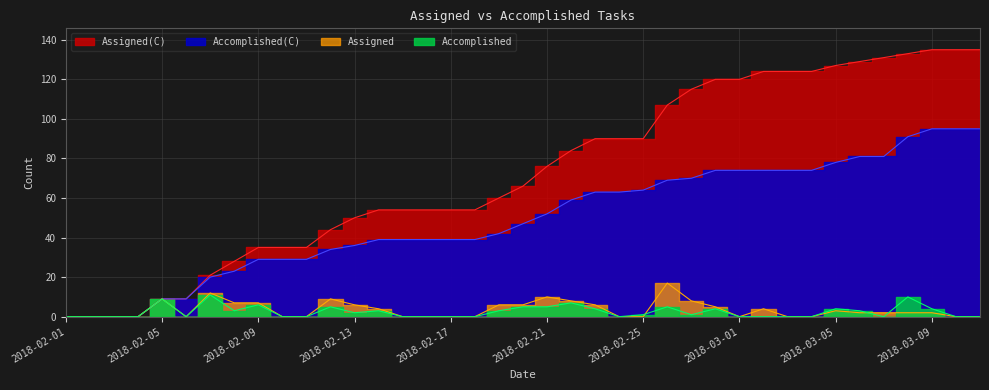

Rank the categories by Accomplished(C) value from highest to lowest.

2018-03-09, 2018-03-10, 2018-03-11, 2018-03-08, 2018-03-06, 2018-03-07, 2018-03-05, 2018-02-28, 2018-03-01, 2018-03-02, 2018-03-03, 2018-03-04, 2018-02-27, 2018-02-26, 2018-02-25, 2018-02-23, 2018-02-24, 2018-02-22, 2018-02-21, 2018-02-20, 2018-02-19, 2018-02-14, 2018-02-15, 2018-02-16, 2018-02-17, 2018-02-18, 2018-02-13, 2018-02-12, 2018-02-09, 2018-02-10, 2018-02-11, 2018-02-08, 2018-02-07, 2018-02-05, 2018-02-06, 2018-02-01, 2018-02-02, 2018-02-03, 2018-02-04